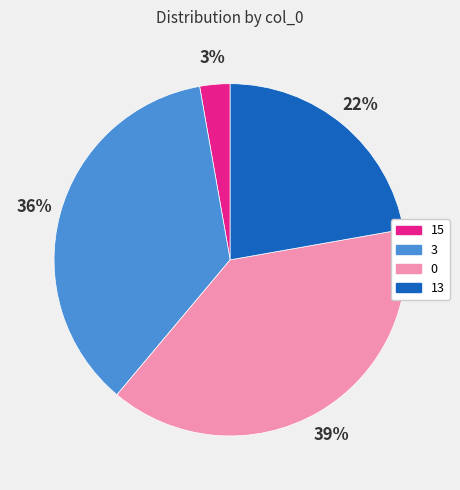

How many slices are in this pie chart?

4